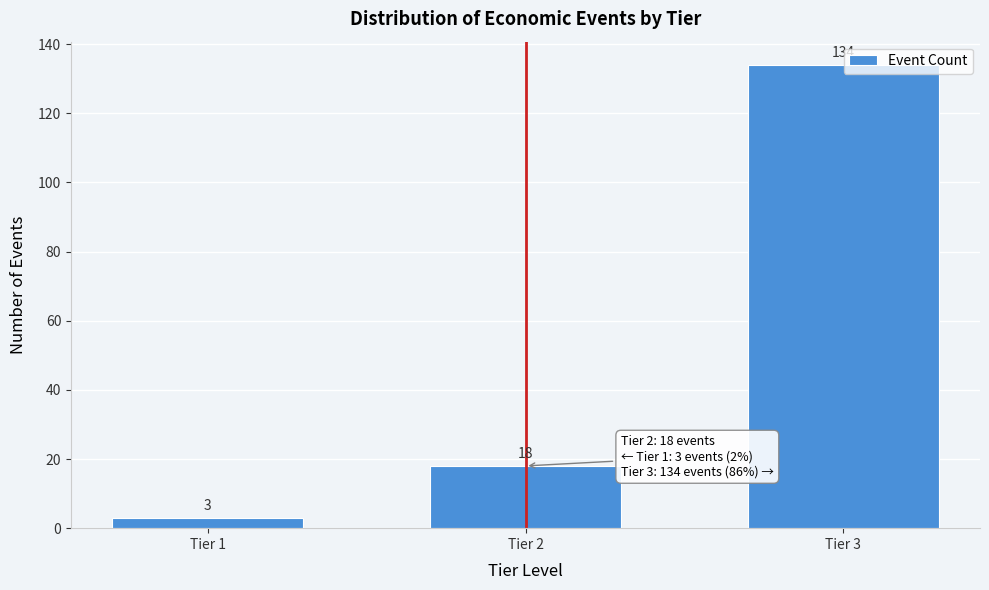

Reading right to left, transcribe all the data shown in this chart.

Tier 3=134	Tier 2=18	Tier 1=3